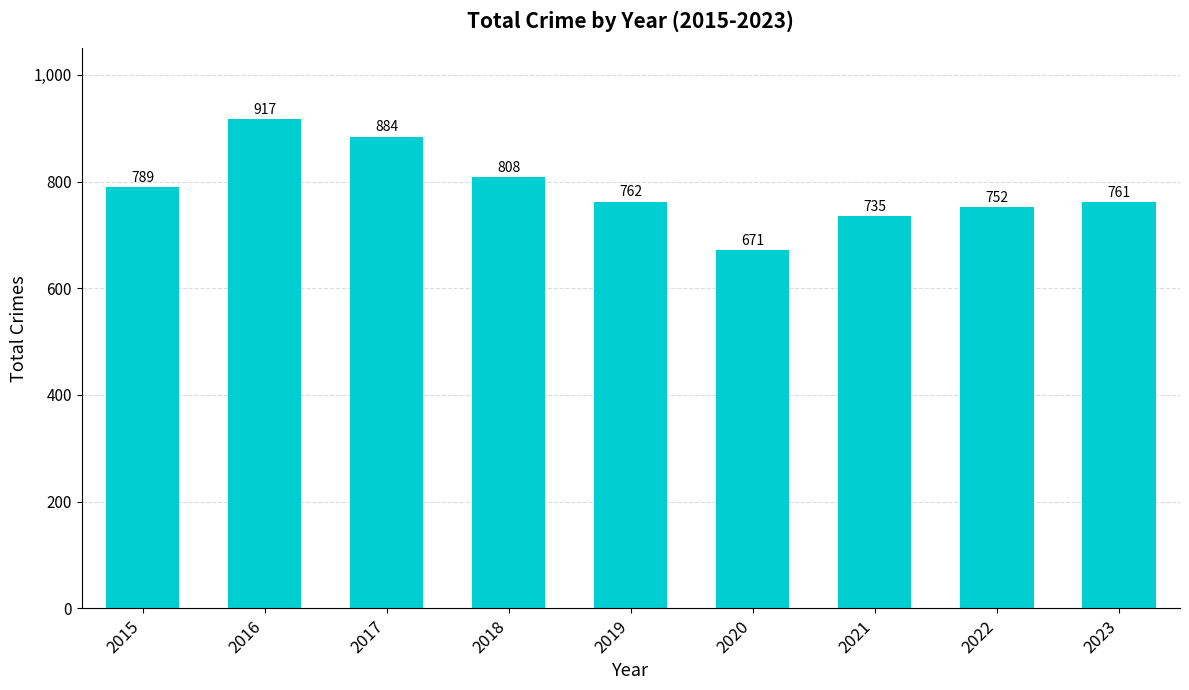

What is the change in value from 2020 to 2022?

+81